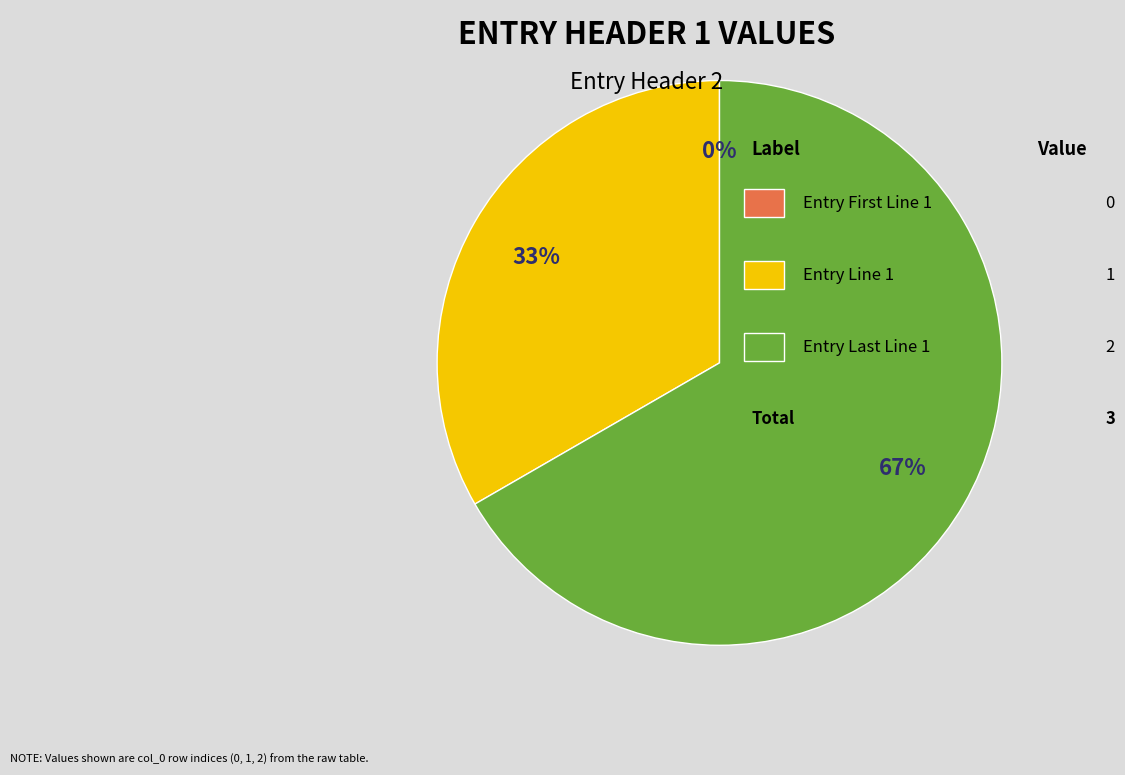

How many segments does this pie chart have?

3